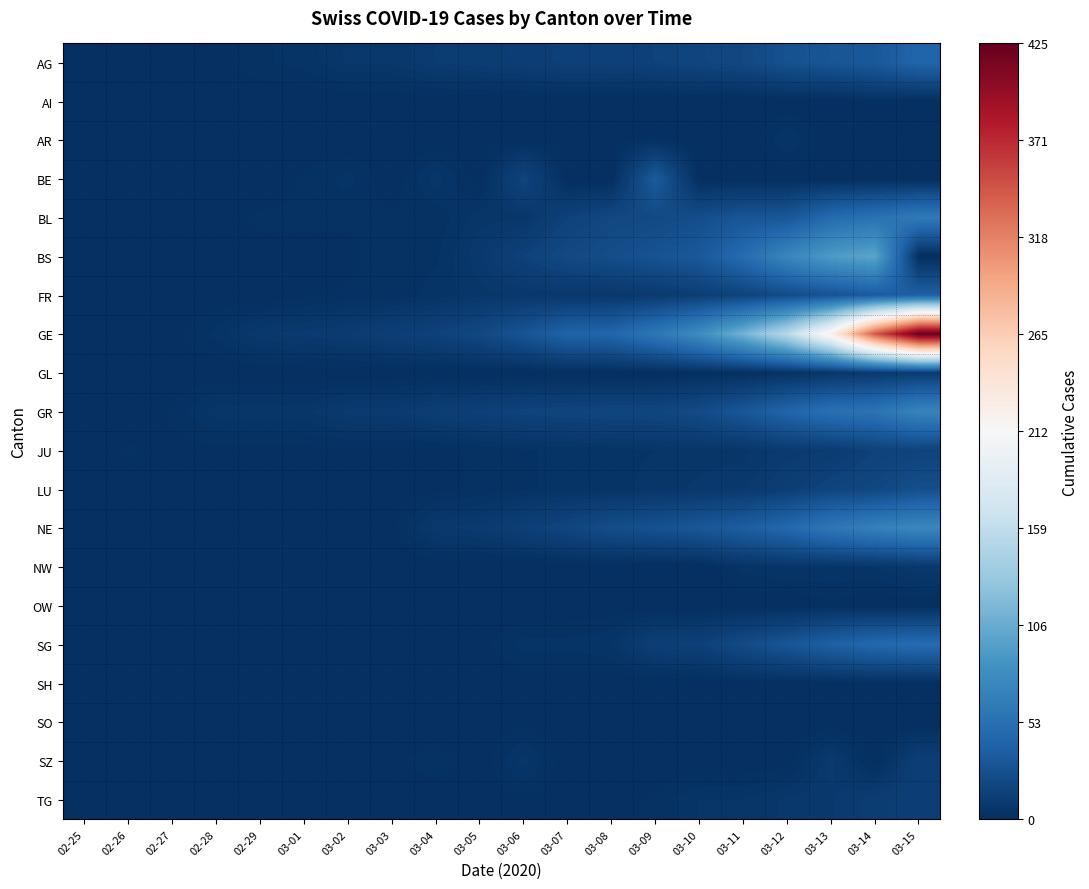

Reading left to right, what are all the values shown in this chart?

AG: 02-25=0	02-26=1	02-27=1	02-28=1	02-29=3	03-01=4	03-02=7	03-03=7	03-04=10	03-05=11	03-06=12	03-07=14	03-08=14	03-09=15	03-10=18	03-11=20	03-12=27	03-13=30	03-14=33	03-15=43
AI: 02-25=0	02-26=0	02-27=0	02-28=0	02-29=0	03-01=0	03-02=0	03-03=0	03-04=0	03-05=0	03-06=0	03-07=0	03-08=0	03-09=0	03-10=0	03-11=0	03-12=0	03-13=0	03-14=2	03-15=0
AR: 02-25=0	02-26=0	02-27=0	02-28=0	02-29=0	03-01=0	03-02=0	03-03=0	03-04=0	03-05=1	03-06=1	03-07=1	03-08=1	03-09=2	03-10=0	03-11=0	03-12=5	03-13=0	03-14=0	03-15=0
BE: 02-25=0	02-26=0	02-27=0	02-28=1	02-29=0	03-01=2	03-02=4	03-03=0	03-04=6	03-05=0	03-06=17	03-07=0	03-08=0	03-09=34	03-10=0	03-11=0	03-12=0	03-13=0	03-14=0	03-15=0
BL: 02-25=0	02-26=0	02-27=0	02-28=1	02-29=2	03-01=2	03-02=2	03-03=2	03-04=2	03-05=6	03-06=6	03-07=15	03-08=20	03-09=21	03-10=24	03-11=30	03-12=31	03-13=48	03-14=54	03-15=62
BS: 02-25=0	02-26=0	02-27=1	02-28=1	02-29=1	03-01=1	03-02=1	03-03=3	03-04=3	03-05=8	03-06=15	03-07=21	03-08=24	03-09=28	03-10=33	03-11=49	03-12=73	03-13=92	03-14=100	03-15=0
FR: 02-25=0	02-26=0	02-27=0	02-28=0	02-29=0	03-01=1	03-02=2	03-03=2	03-04=4	03-05=6	03-06=7	03-07=7	03-08=7	03-09=9	03-10=12	03-11=16	03-12=22	03-13=28	03-14=35	03-15=39
GE: 02-25=0	02-26=0	02-27=1	02-28=4	02-29=8	03-01=9	03-02=10	03-03=13	03-04=15	03-05=20	03-06=29	03-07=42	03-08=44	03-09=59	03-10=79	03-11=112	03-12=153	03-13=224	03-14=343	03-15=425
GL: 02-25=0	02-26=0	02-27=0	02-28=0	02-29=0	03-01=0	03-02=0	03-03=0	03-04=0	03-05=0	03-06=0	03-07=0	03-08=0	03-09=0	03-10=1	03-11=1	03-12=3	03-13=6	03-14=8	03-15=10
GR: 02-25=0	02-26=0	02-27=2	02-28=6	02-29=6	03-01=6	03-02=9	03-03=9	03-04=12	03-05=14	03-06=16	03-07=17	03-08=18	03-09=18	03-10=22	03-11=31	03-12=43	03-13=53	03-14=56	03-15=71
JU: 02-25=0	02-26=2	02-27=1	02-28=1	02-29=1	03-01=1	03-02=1	03-03=1	03-04=1	03-05=2	03-06=3	03-07=4	03-08=4	03-09=5	03-10=6	03-11=6	03-12=9	03-13=10	03-14=15	03-15=16
LU: 02-25=0	02-26=0	02-27=0	02-28=0	02-29=0	03-01=0	03-02=0	03-03=0	03-04=1	03-05=2	03-06=3	03-07=4	03-08=4	03-09=6	03-10=7	03-11=8	03-12=12	03-13=17	03-14=19	03-15=25
NE: 02-25=0	02-26=0	02-27=0	02-28=0	02-29=0	03-01=1	03-02=1	03-03=1	03-04=8	03-05=9	03-06=13	03-07=18	03-08=24	03-09=27	03-10=31	03-11=37	03-12=46	03-13=59	03-14=68	03-15=74
NW: 02-25=0	02-26=0	02-27=0	02-28=0	02-29=0	03-01=0	03-02=0	03-03=0	03-04=0	03-05=0	03-06=0	03-07=0	03-08=0	03-09=0	03-10=0	03-11=4	03-12=5	03-13=5	03-14=5	03-15=8
OW: 02-25=0	02-26=0	02-27=0	02-28=0	02-29=0	03-01=0	03-02=0	03-03=0	03-04=0	03-05=0	03-06=0	03-07=0	03-08=0	03-09=0	03-10=0	03-11=0	03-12=0	03-13=1	03-14=0	03-15=0
SG: 02-25=0	02-26=0	02-27=0	02-28=0	02-29=0	03-01=0	03-02=1	03-03=1	03-04=1	03-05=1	03-06=4	03-07=4	03-08=5	03-09=13	03-10=14	03-11=22	03-12=30	03-13=39	03-14=46	03-15=49
SH: 02-25=0	02-26=0	02-27=0	02-28=0	02-29=0	03-01=0	03-02=0	03-03=0	03-04=0	03-05=0	03-06=0	03-07=0	03-08=0	03-09=0	03-10=0	03-11=1	03-12=1	03-13=1	03-14=1	03-15=1
SO: 02-25=0	02-26=0	02-27=0	02-28=0	02-29=0	03-01=0	03-02=0	03-03=0	03-04=0	03-05=0	03-06=1	03-07=0	03-08=0	03-09=0	03-10=0	03-11=0	03-12=0	03-13=0	03-14=0	03-15=0
SZ: 02-25=0	02-26=0	02-27=0	02-28=0	02-29=0	03-01=0	03-02=0	03-03=1	03-04=3	03-05=0	03-06=6	03-07=0	03-08=0	03-09=0	03-10=0	03-11=0	03-12=0	03-13=9	03-14=0	03-15=13
TG: 02-25=0	02-26=0	02-27=0	02-28=0	02-29=0	03-01=0	03-02=0	03-03=0	03-04=0	03-05=1	03-06=1	03-07=1	03-08=1	03-09=2	03-10=5	03-11=5	03-12=7	03-13=8	03-14=11	03-15=13